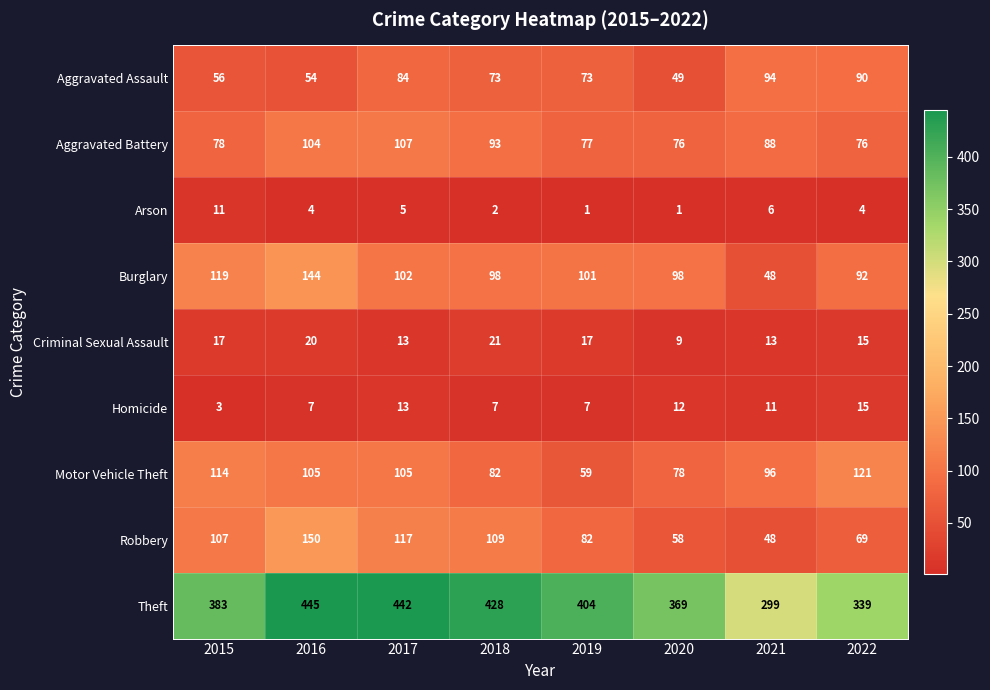

What is the difference between the second highest and minimum values in the Theft series?

143